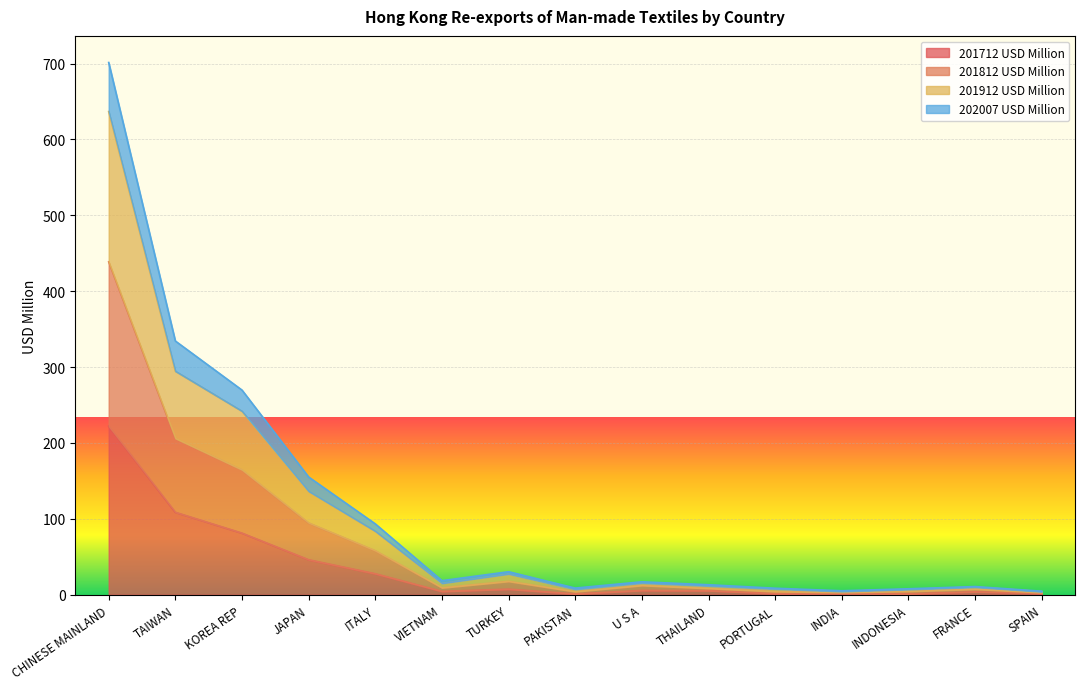

True or false: 201812 USD Million and 202007 USD Million intersect in this chart.

False